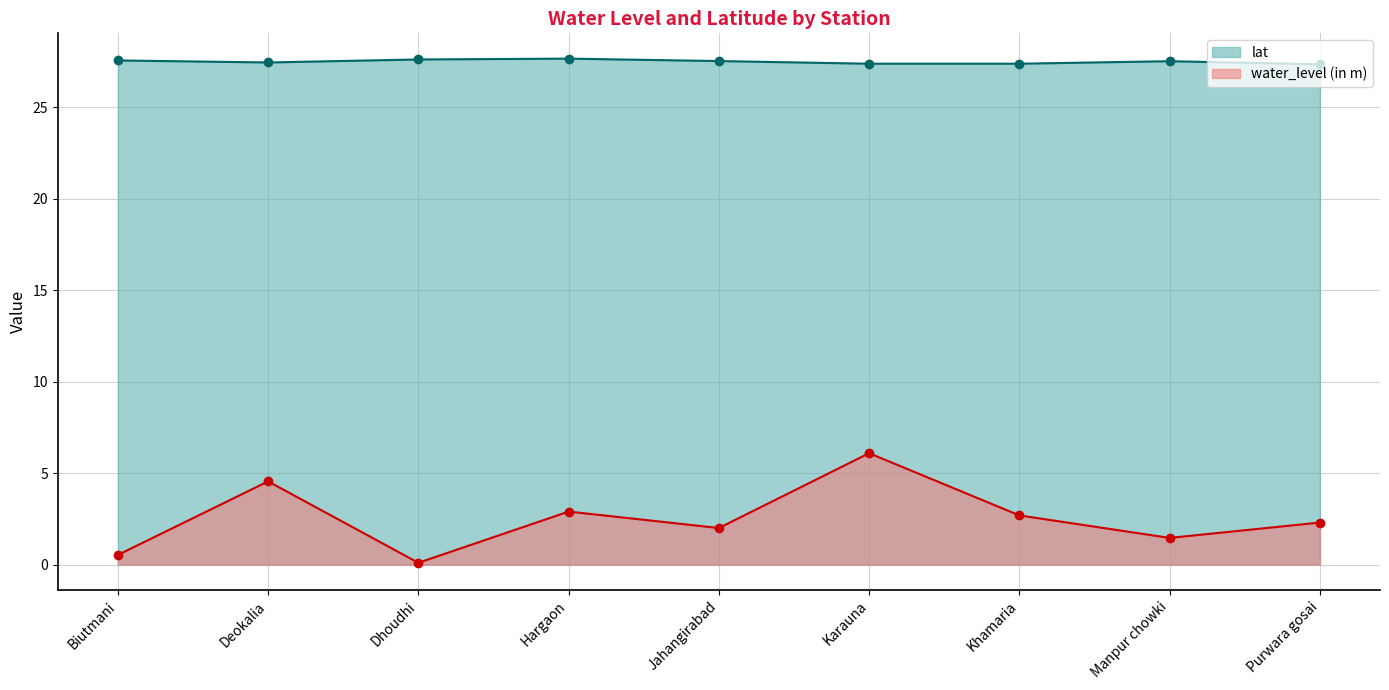

How many series are shown in this chart?

2